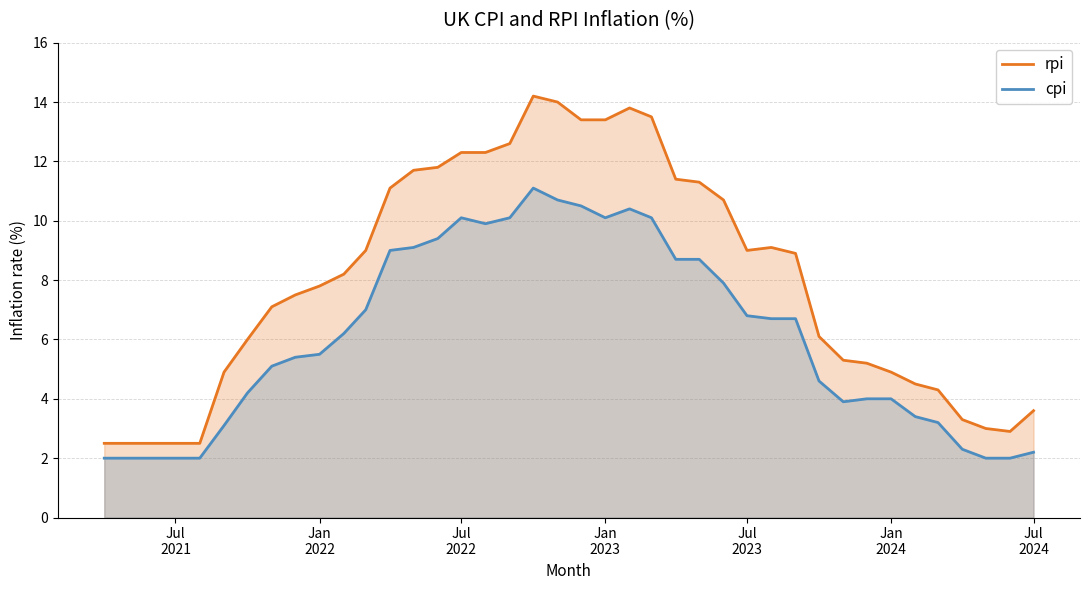

Which series has the largest total across all categories?

rpi